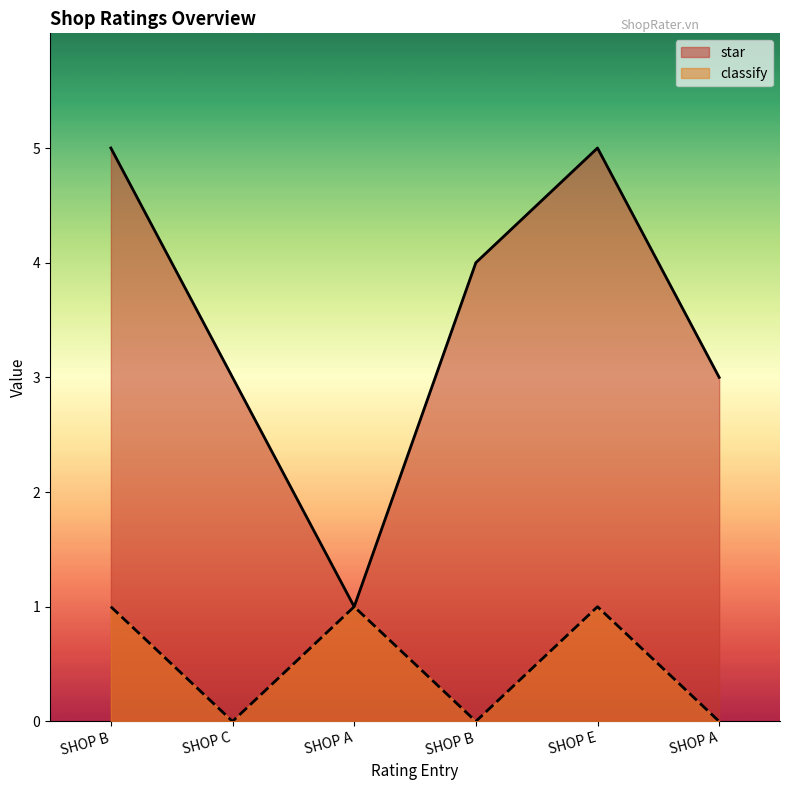

Read the classify value at SHOP A.

1